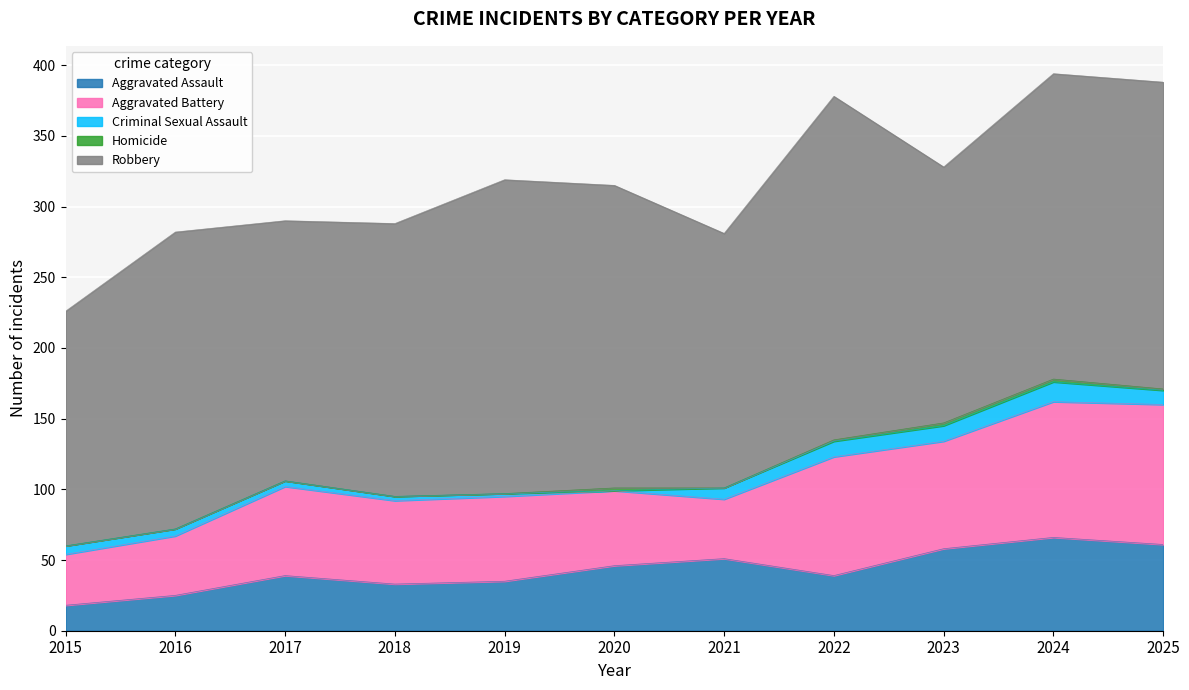

What is the average value of the Homicide series?

1